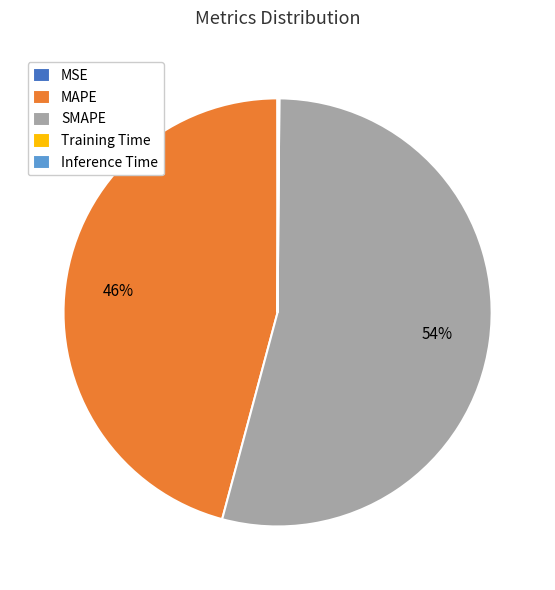

What is the largest slice in the pie chart?

SMAPE